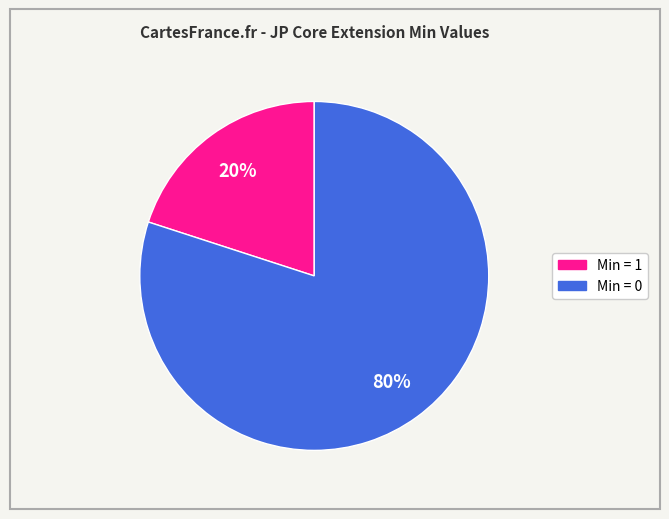

Is there a majority slice in this chart?

Yes